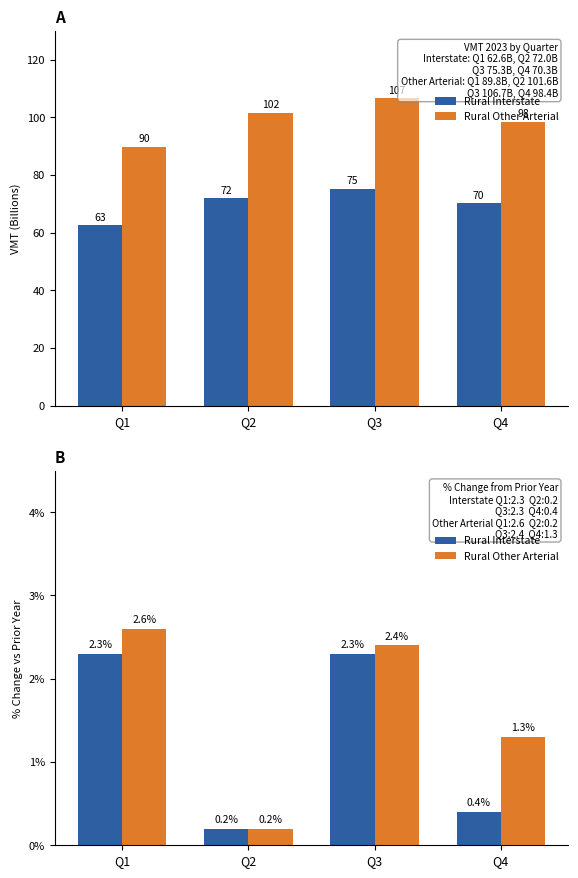

Is it true that Rural Other Arterial equals 1.1 at Q3?

False